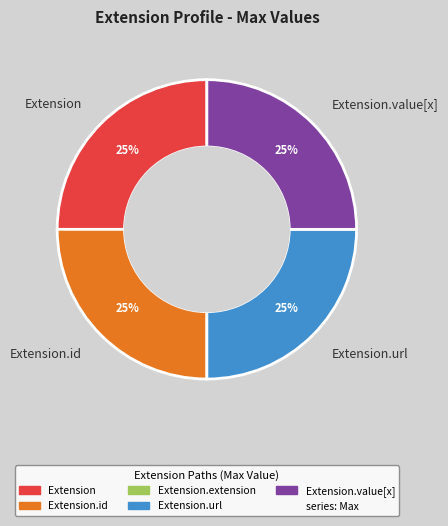

What percentage is the Extension.id slice, to the nearest percent?

25%